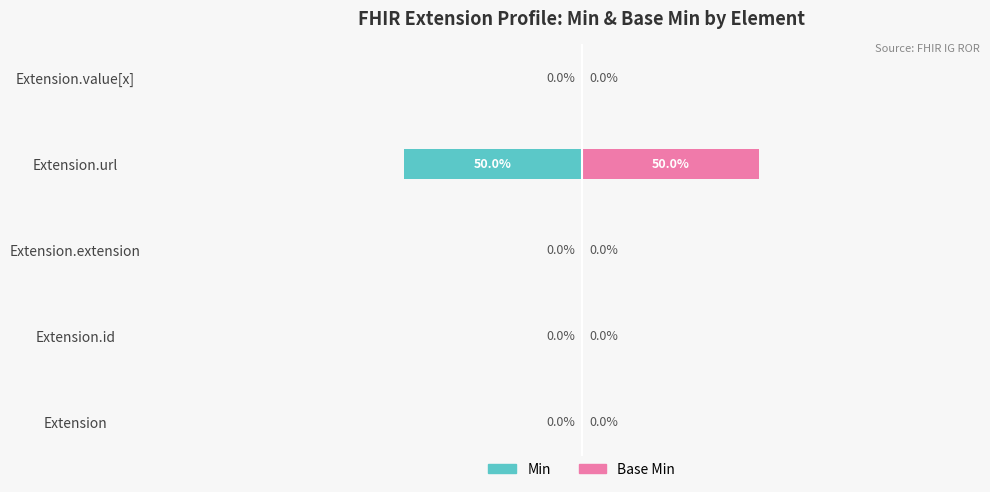

How many data points in Min are less than 0?

1